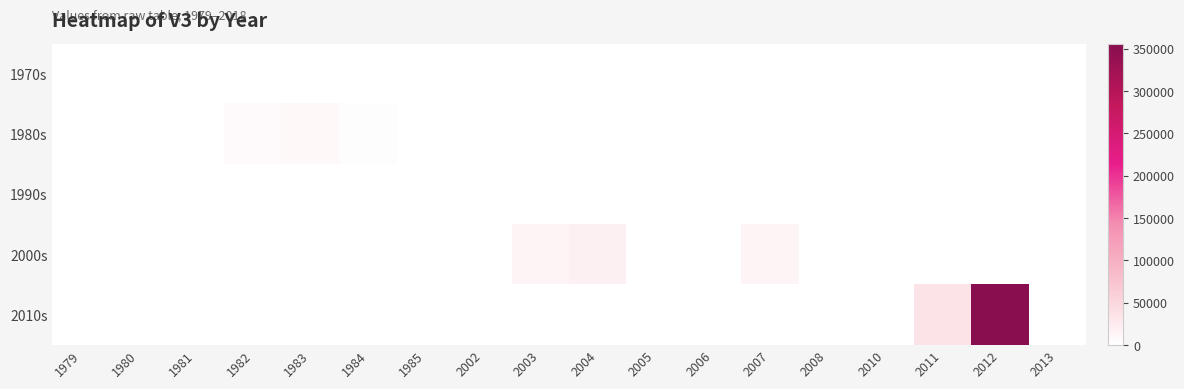

How many series are shown in this chart?

5